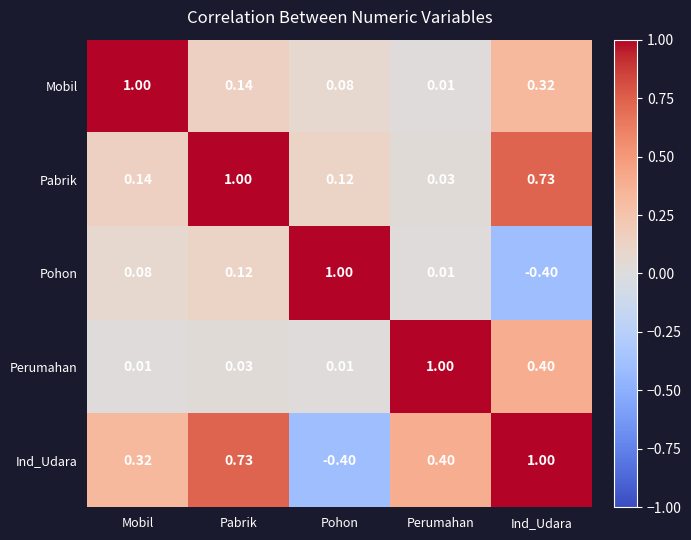

Rank the categories by Pohon value from highest to lowest.

Pohon, Pabrik, Mobil, Perumahan, Ind_Udara